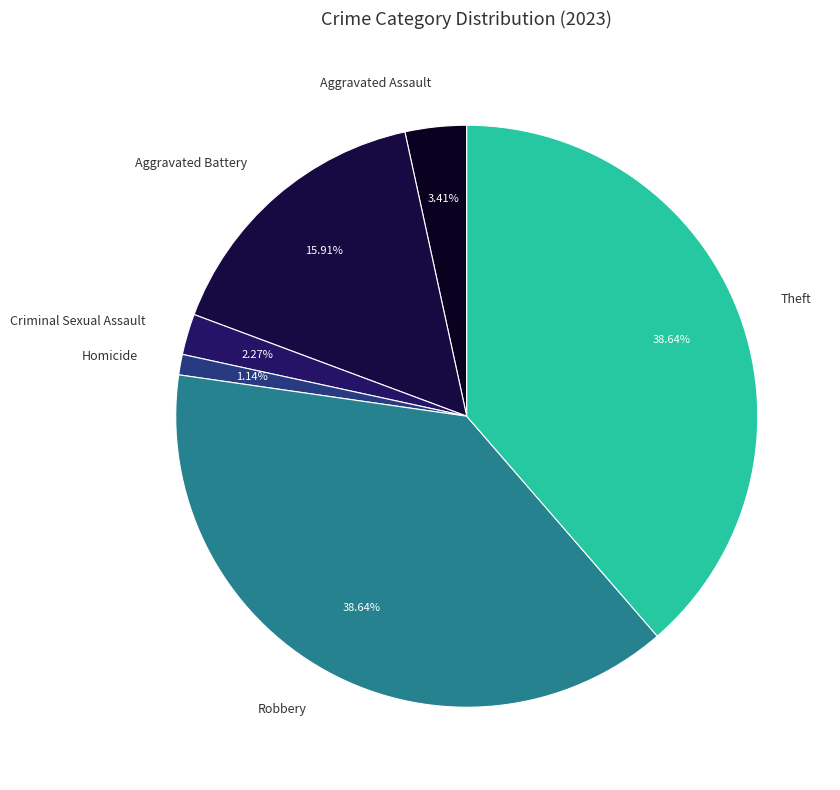

To the nearest percent, what portion does Aggravated Assault represent?

3%